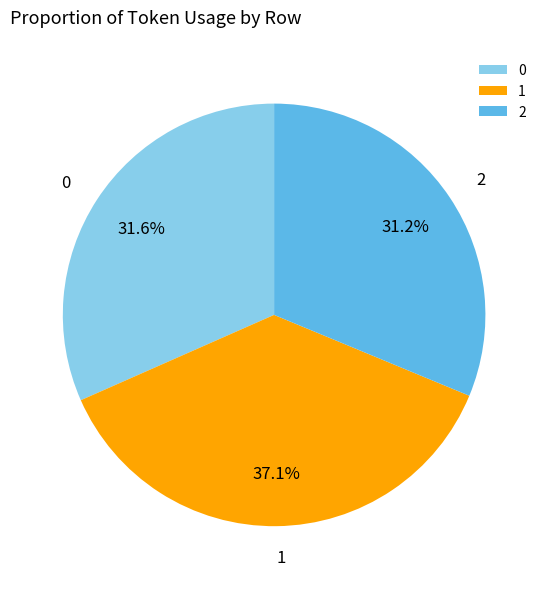

What is the largest slice in the pie chart?

1